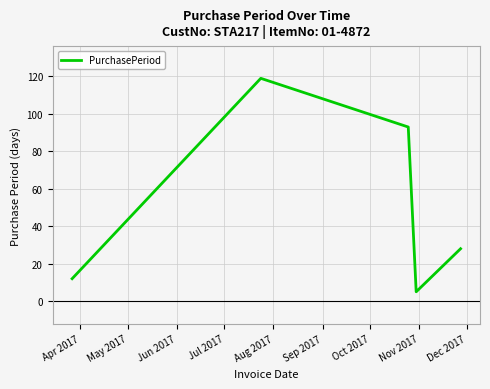

How many interior local valleys (lower than both neighbors) does the data have?

1